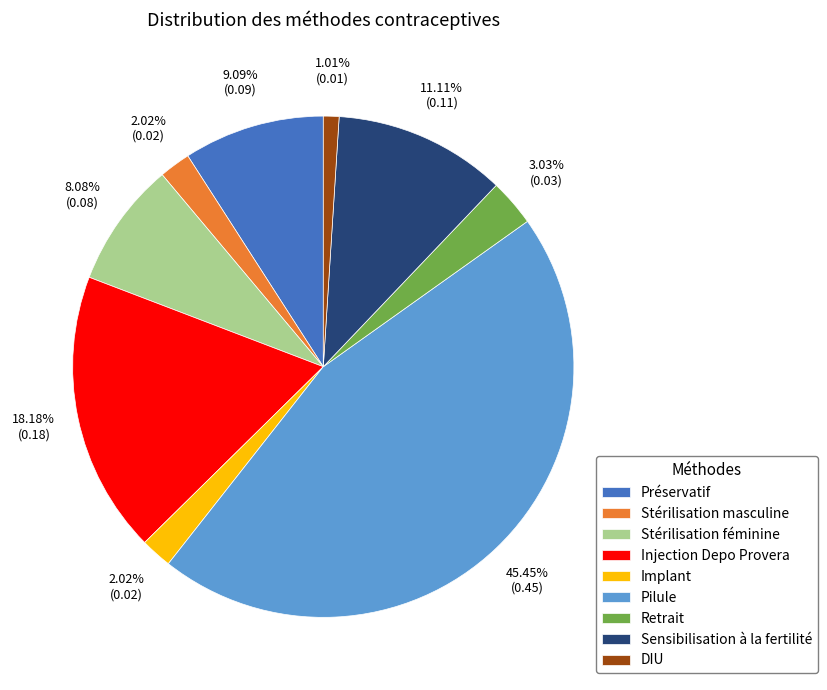

What percentage is the Injection Depo Provera slice, to the nearest percent?

18%